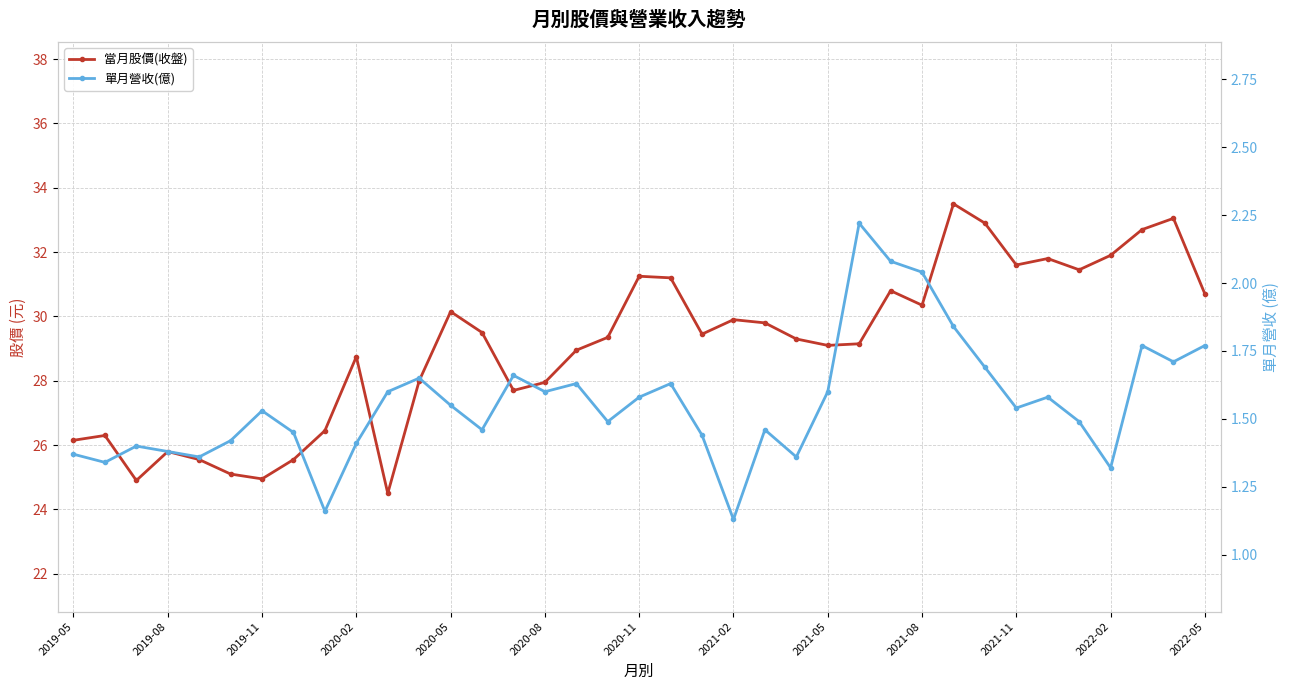

Where is 單月營收(億) nearest to the value 1?

2021-02